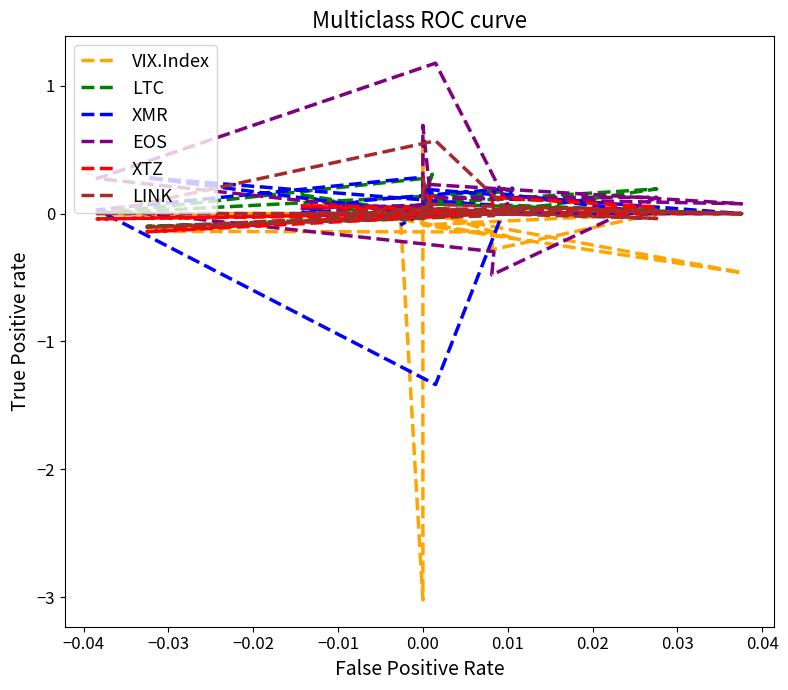

Reading left to right, transcribe all the data shown in this chart.

VIX.Index: 0.0	0.0	0.0	-0.2	0.0	0.0	0.0	0.6	0.1	0.0	0.0	-0.5	-0.1	0.0	-0.3	-0.1	-0.1	0.0	-3.0	0.0
LTC: 0.0	0.1	-0.0	0.2	0.1	0.0	0.3	0.1	0.1	0.3	0.1	0.0	0.1	0.2	0.0	0.0	-0.1	-0.0	0.0	0.0
XMR: 0.1	0.0	0.1	0.2	-1.3	0.0	0.3	0.1	0.0	0.2	0.2	0.0	0.0	0.0	0.2	0.1	0.3	0.0	0.0	-0.1
EOS: 0.1	0.0	0.1	0.0	1.2	0.3	0.0	0.0	0.7	0.0	0.2	0.1	0.1	0.1	-0.5	-0.3	0.0	0.0	0.0	0.0
XTZ: 0.0	0.1	0.1	0.0	0.0	-0.0	-0.0	0.1	0.0	0.1	0.0	0.0	0.0	0.1	0.1	0.0	-0.1	0.0	0.0	0.1
LINK: 0.0	0.0	0.0	0.0	0.6	0.0	-0.0	0.1	0.3	0.0	0.1	0.0	0.0	-0.0	0.0	-0.0	-0.1	0.0	-0.0	0.0